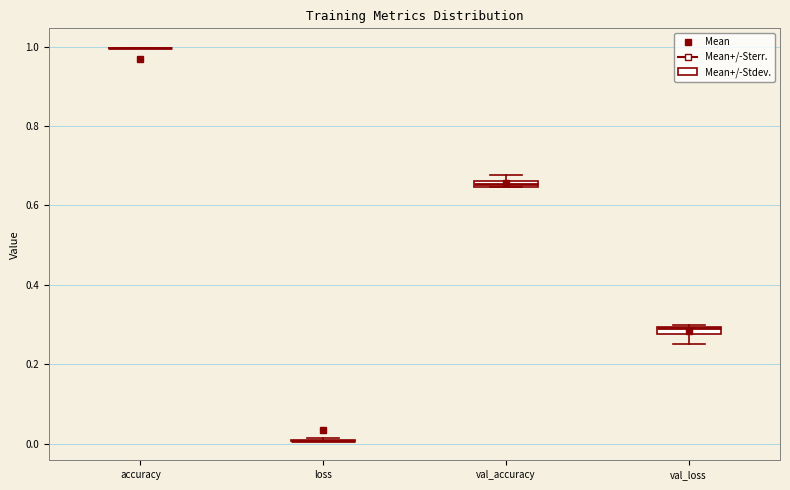

Where is the upper edge of the box for val_accuracy on the y-axis? The values are not printed on the chart, so give them approximately, as read against the axis.

0.66